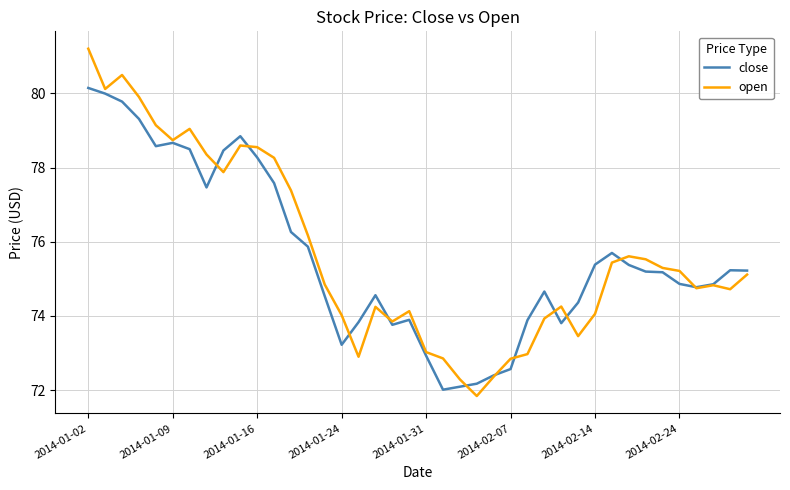

Rank the series by their maximum value, from lowest to highest.

close, open